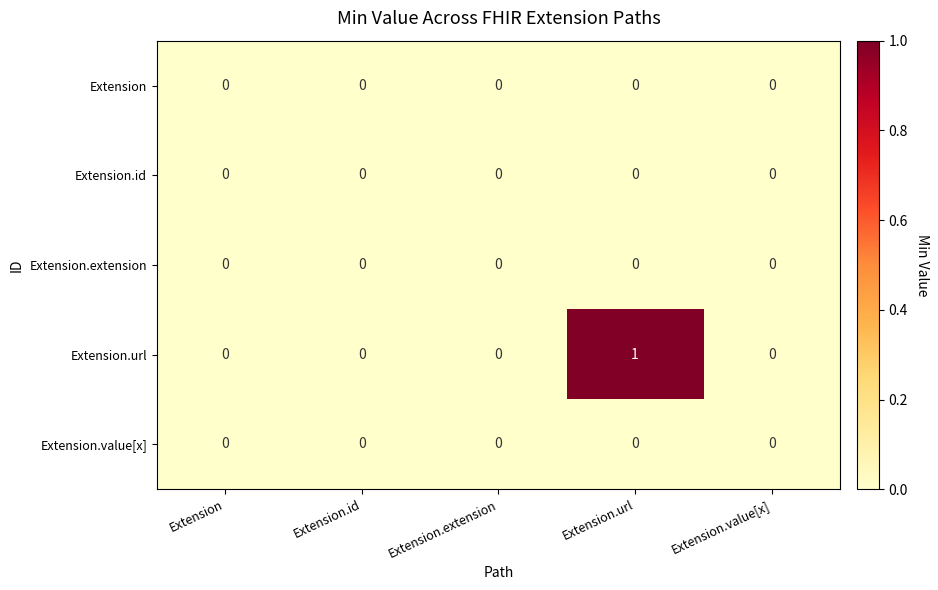

What is the maximum value shown in the chart?

1